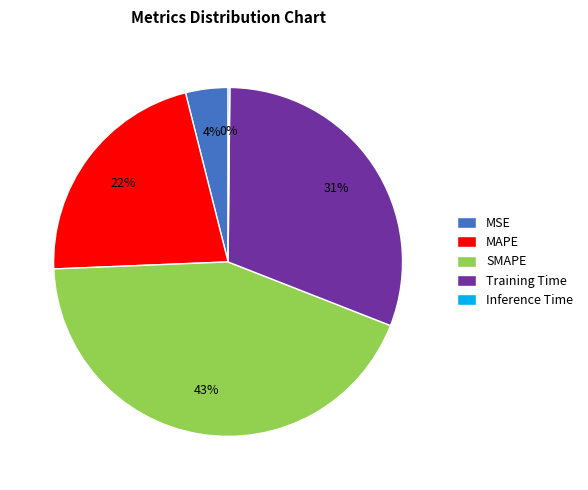

Combined, do MAPE and MSE account for over 50%?

No